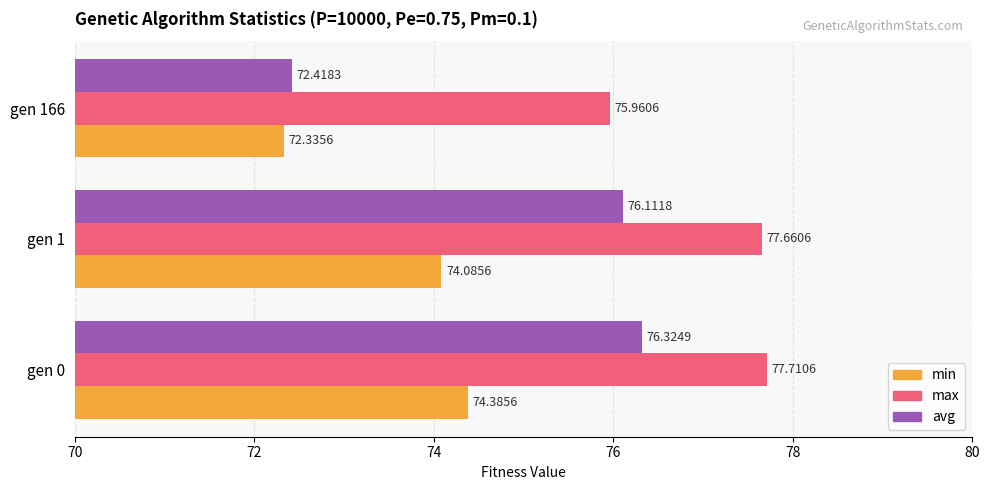

What is the difference between the highest and lowest values at gen 166?

3.6